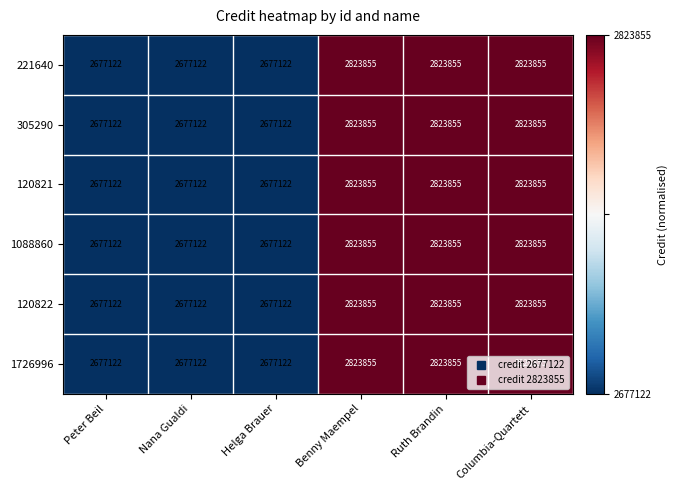

What is the smallest value displayed?

2677122